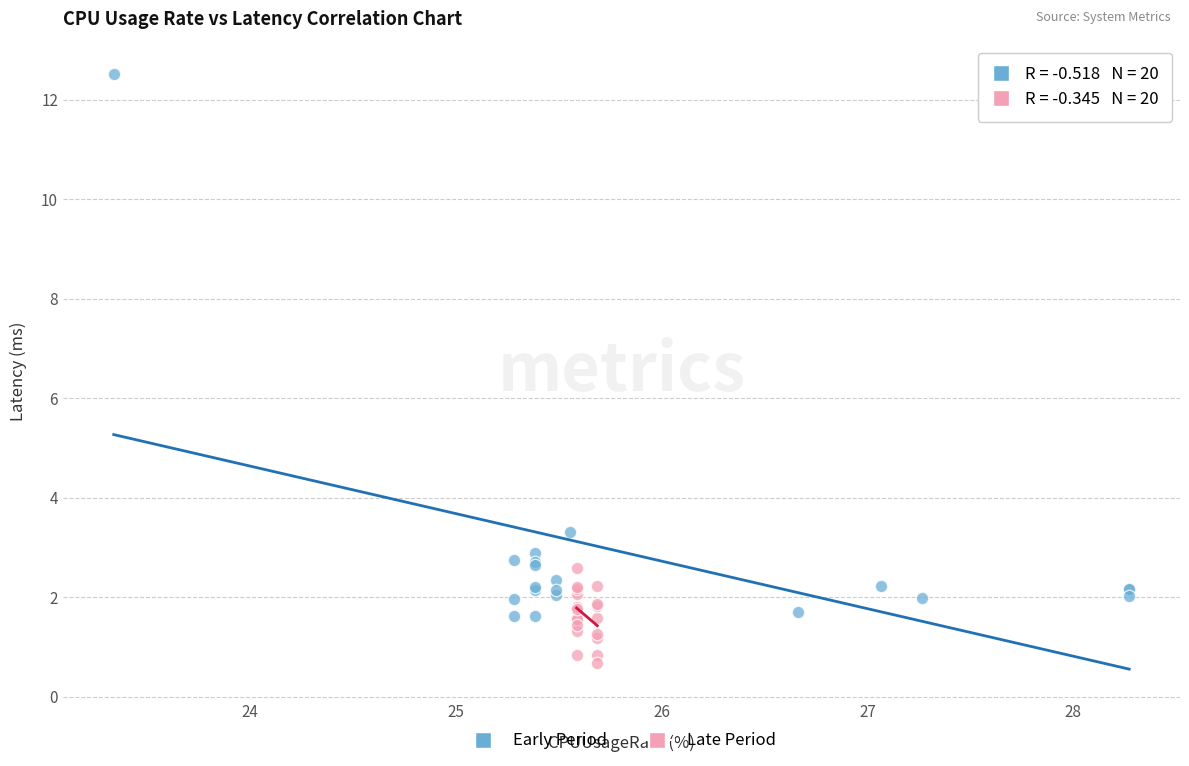

Which series contains the lowest Y value?

Late Period